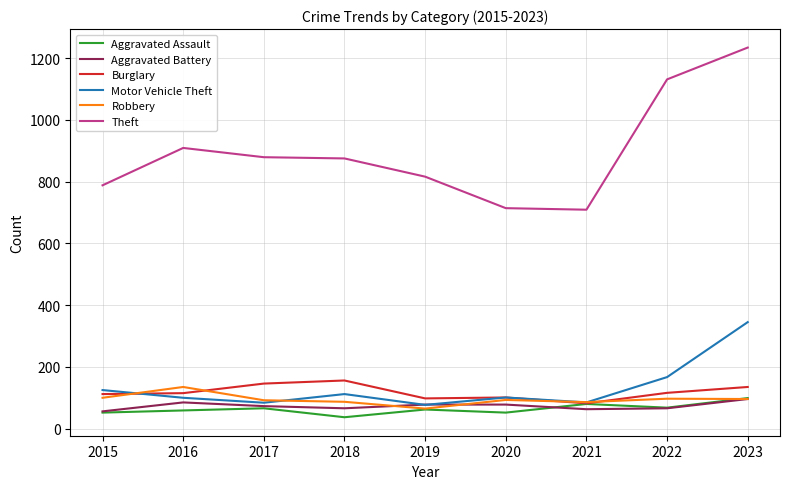

At which label does Theft reach its peak?

2023